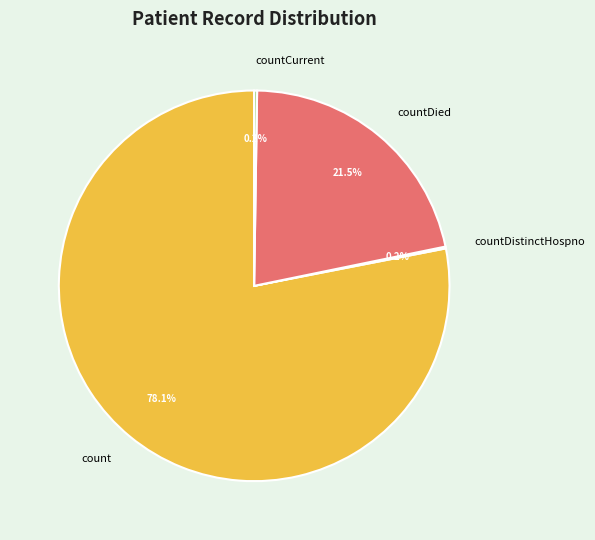

Does count account for over 50% of the chart?

Yes